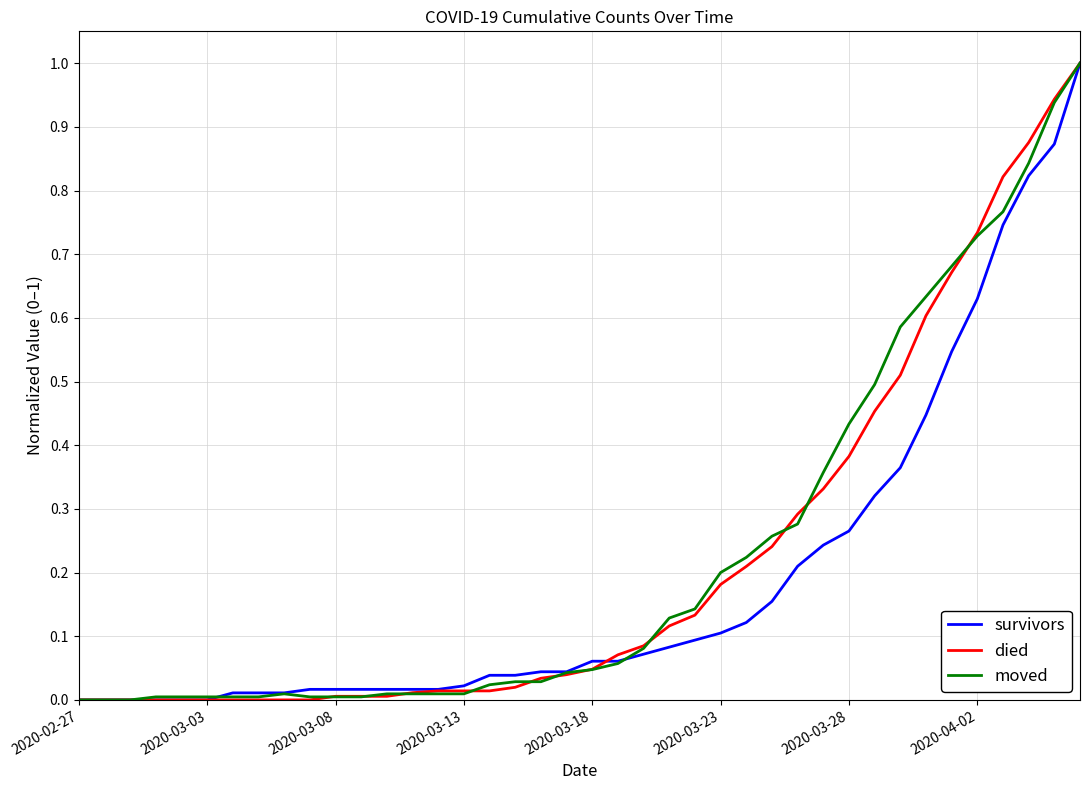

What is the maximum value for moved?

1.0